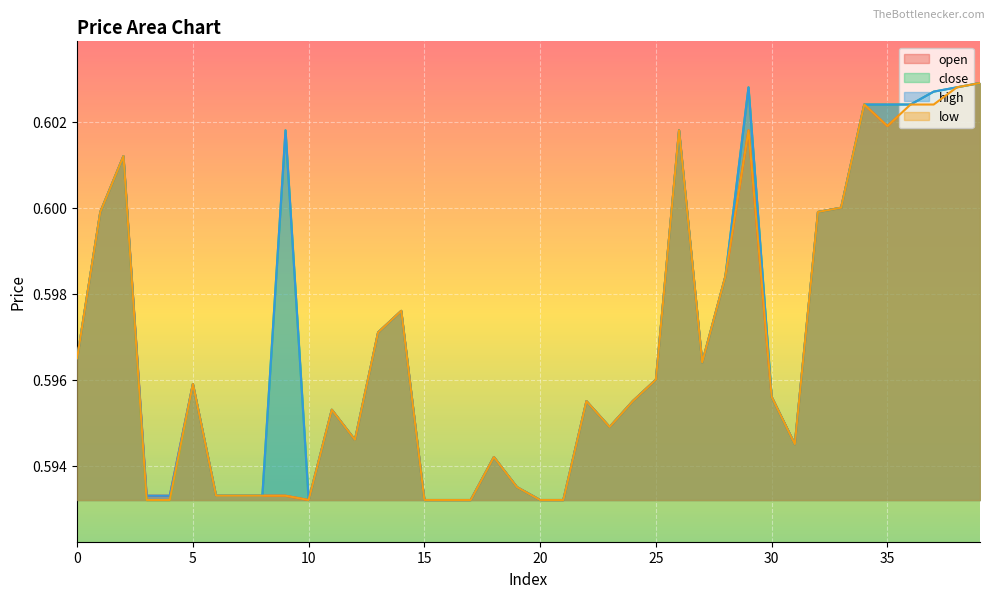

True or false: open and close intersect in this chart.

False